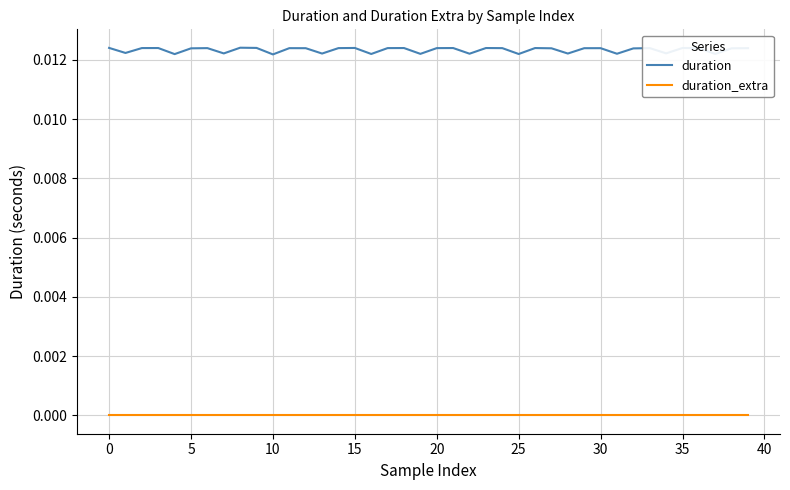

Which series has the widest spread of values?

duration